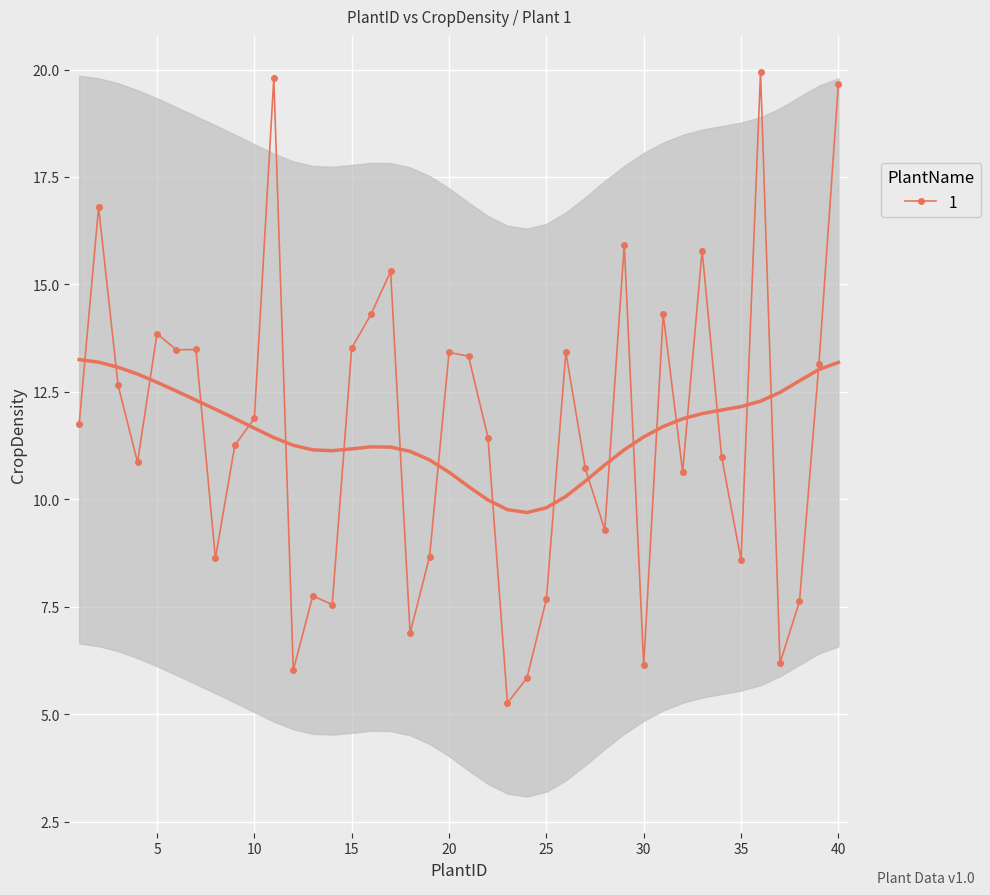

What is the sum of all values?

463.9